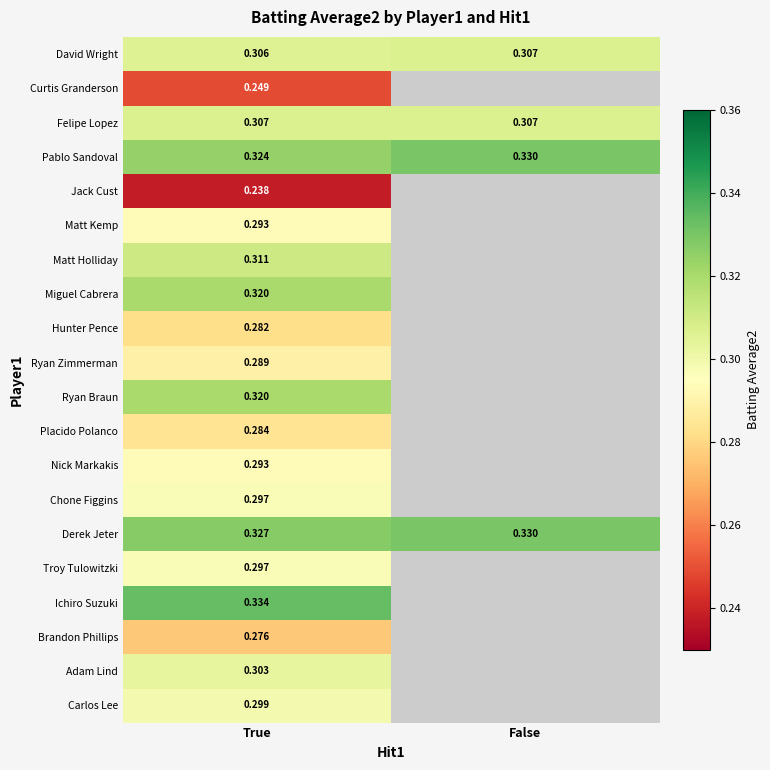

List the labels in order of Pablo Sandoval value, smallest first.

True, False